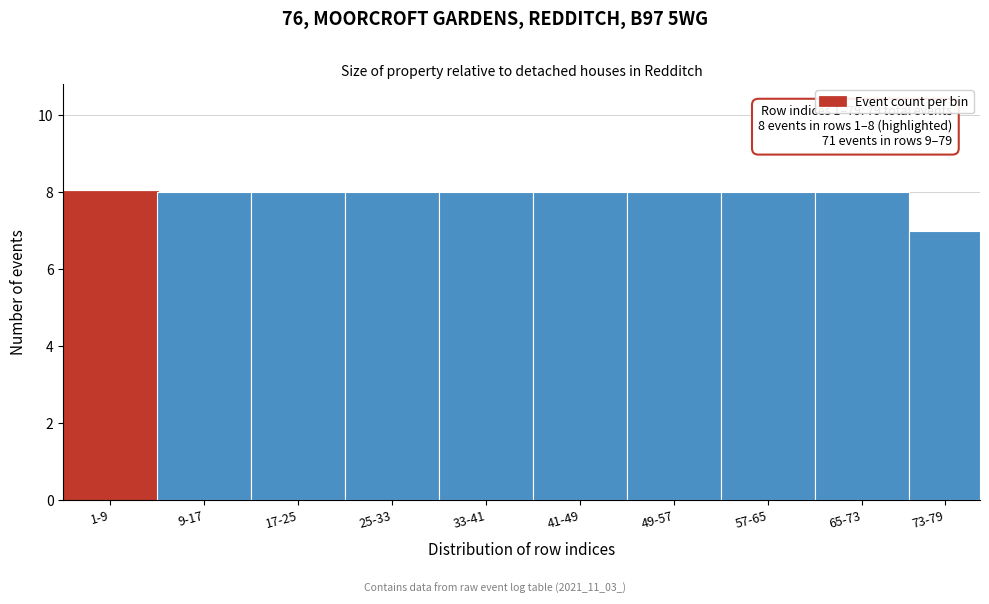

Reading right to left, transcribe all the data shown in this chart.

73-79=7	65-73=8	57-65=8	49-57=8	41-49=8	33-41=8	25-33=8	17-25=8	9-17=8	1-9=8